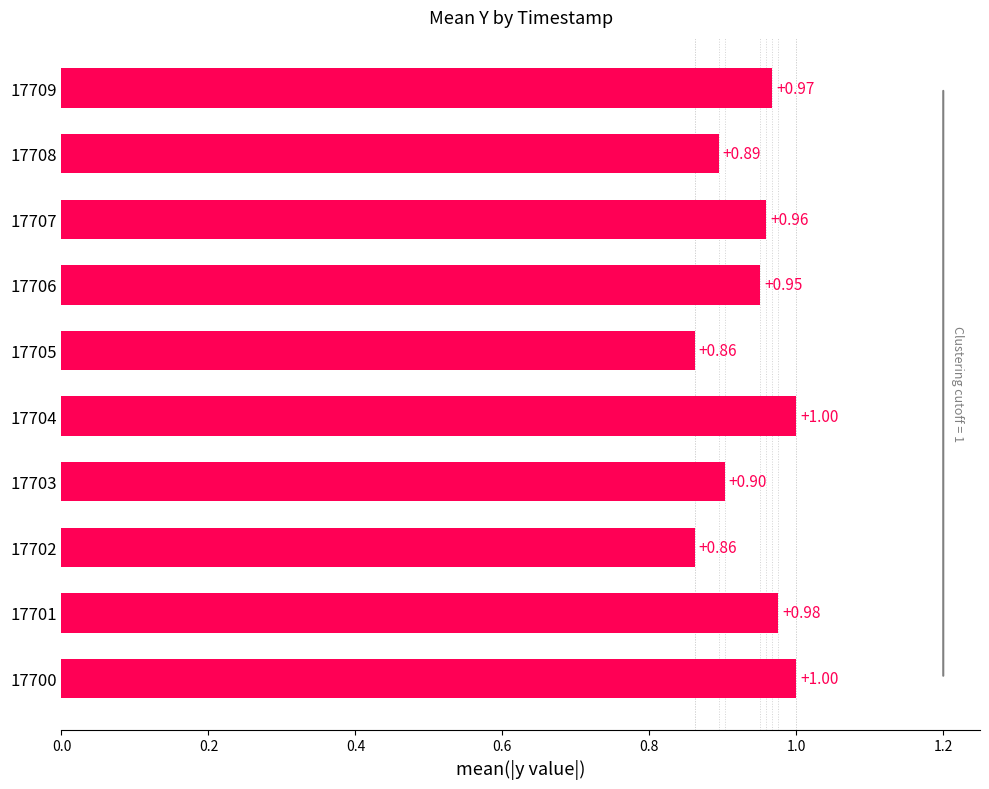

What is the average value?

0.9